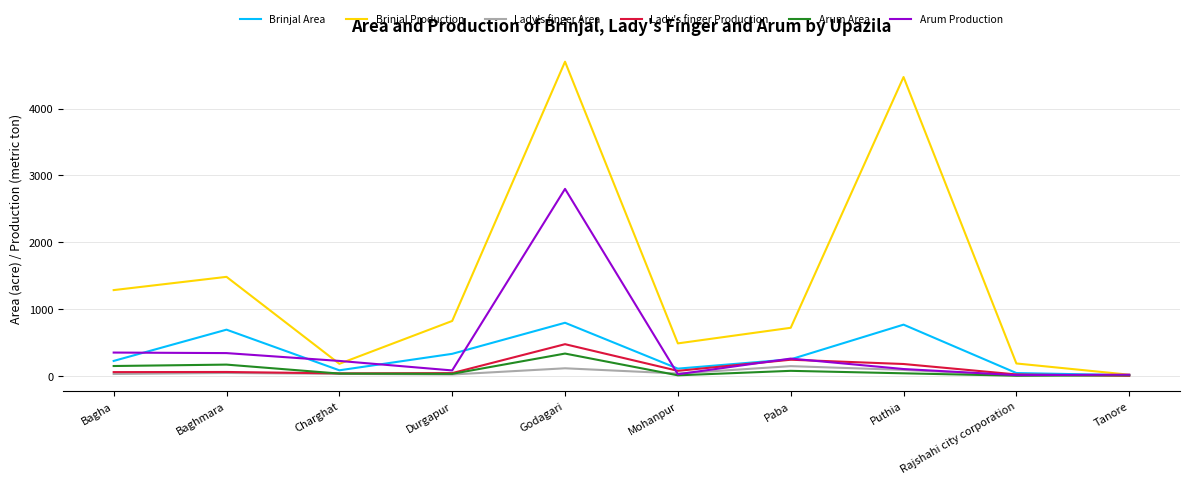

What is the difference between the highest and lowest values at Charghat?

193